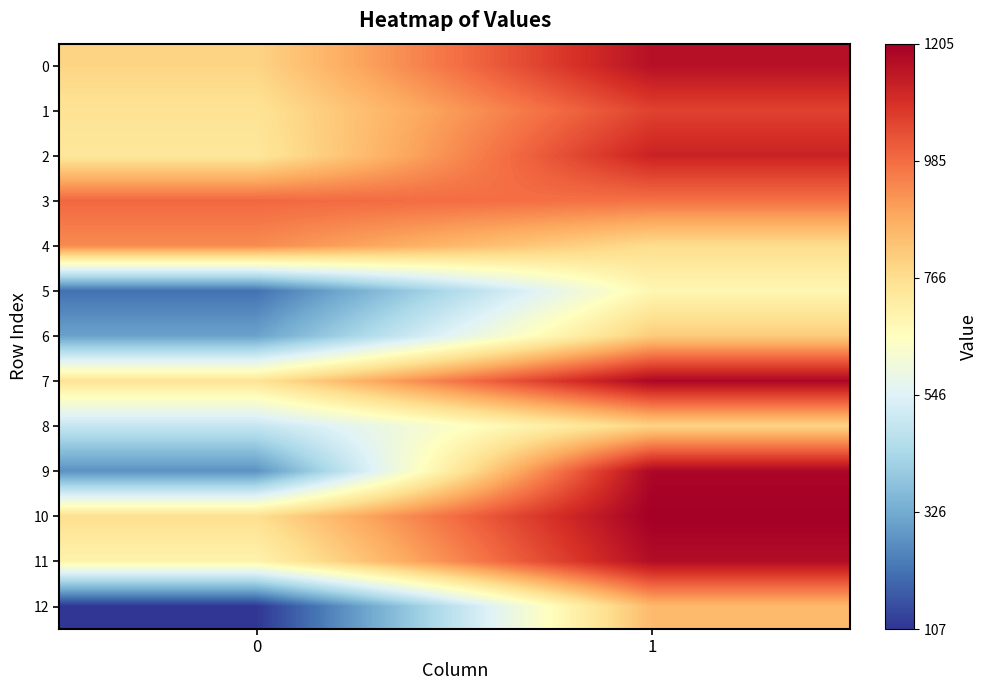

Rank the series at 1 from lowest to highest value.

5, 4, 8, 6, 12, 3, 1, 2, 0, 11, 7, 9, 10